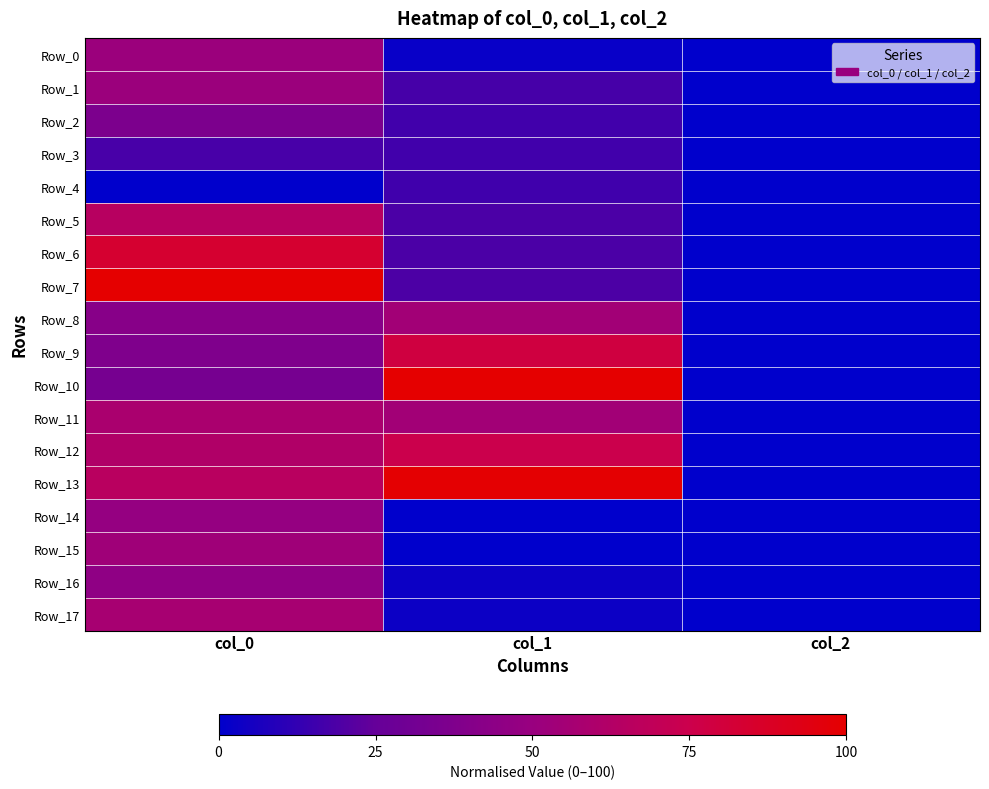

Rank the series by their maximum value, from lowest to highest.

Row_4, Row_3, Row_2, Row_16, Row_14, Row_0, Row_1, Row_15, Row_8, Row_17, Row_11, Row_5, Row_12, Row_9, Row_6, Row_13, Row_7, Row_10